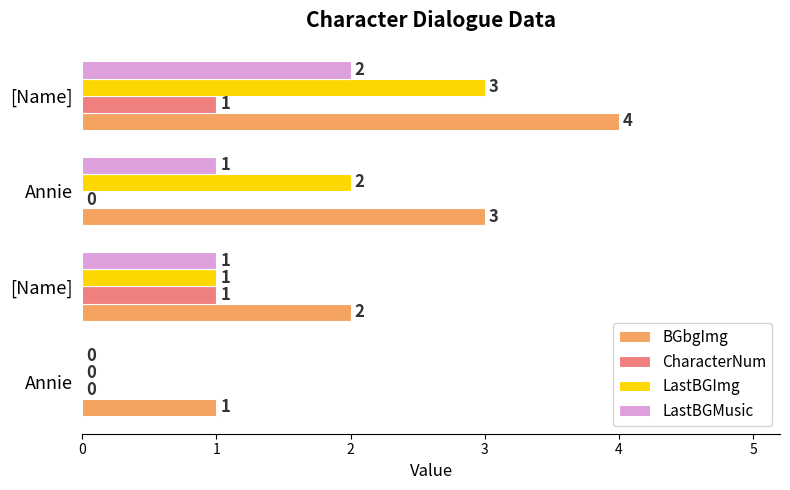

What are all the series names shown in the legend?

BGbgImg, CharacterNum, LastBGImg, LastBGMusic